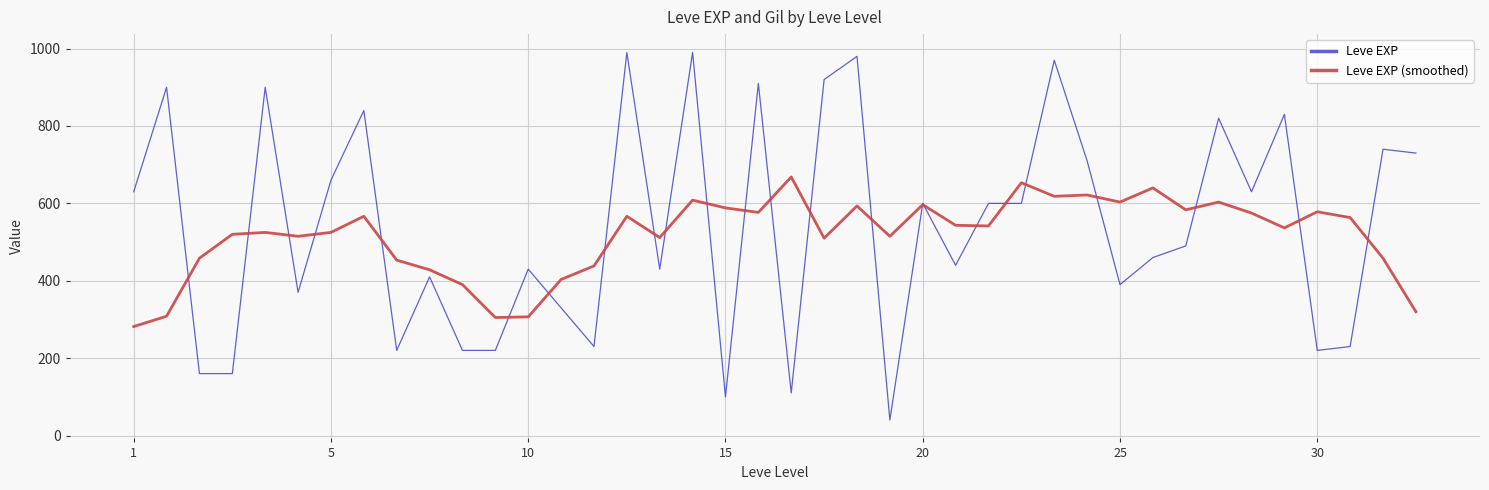

Which series has the largest total across all categories?

Leve EXP